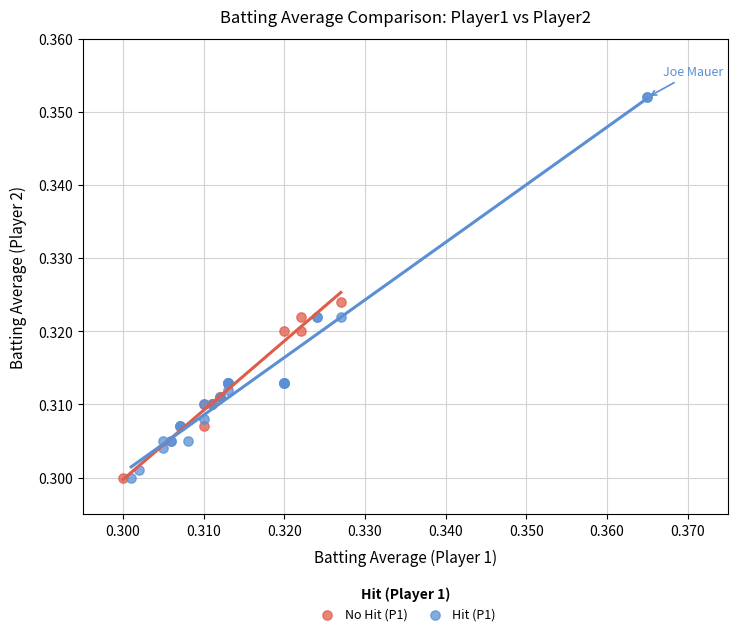

Which series has the widest spread of Y values?

Hit (P1)